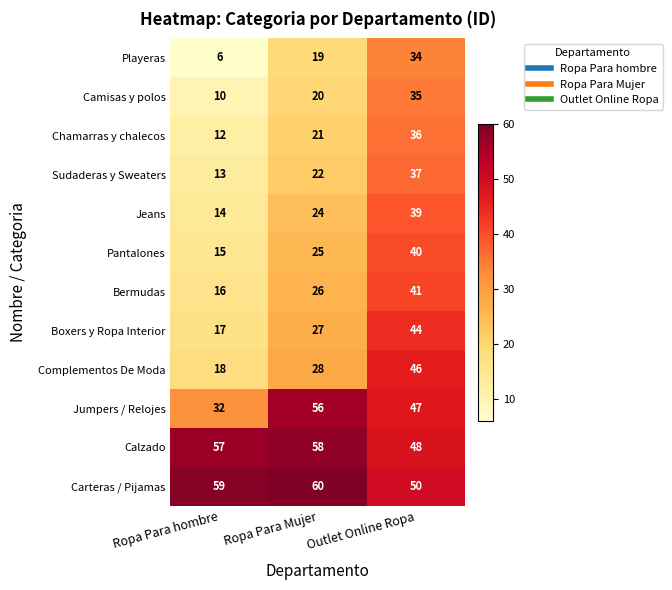

Between Ropa Para Mujer and Outlet Online Ropa, which series saw the biggest shift?

Complementos De Moda